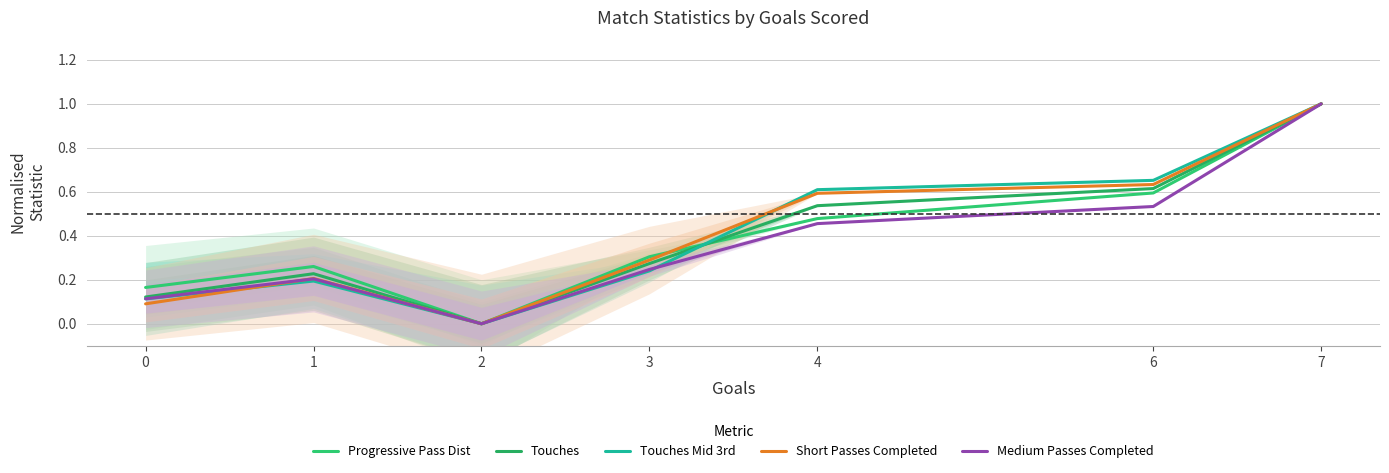

Rank the series by their maximum value, from highest to lowest.

Progressive Pass Dist, Touches, Touches Mid 3rd, Short Passes Completed, Medium Passes Completed